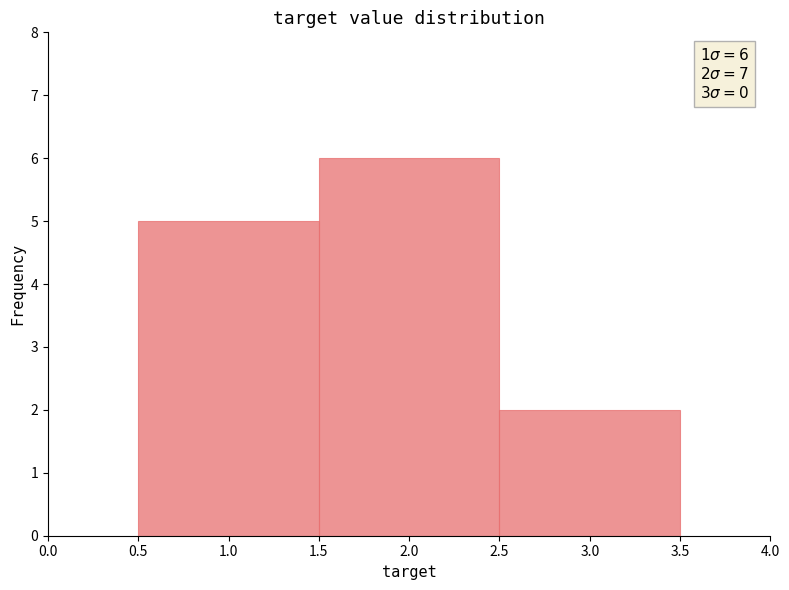

Which range on the x-axis has the tallest bar?

1.5 to 2.5